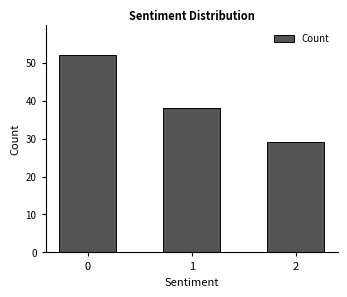

Rank the categories by value from lowest to highest.

2, 1, 0